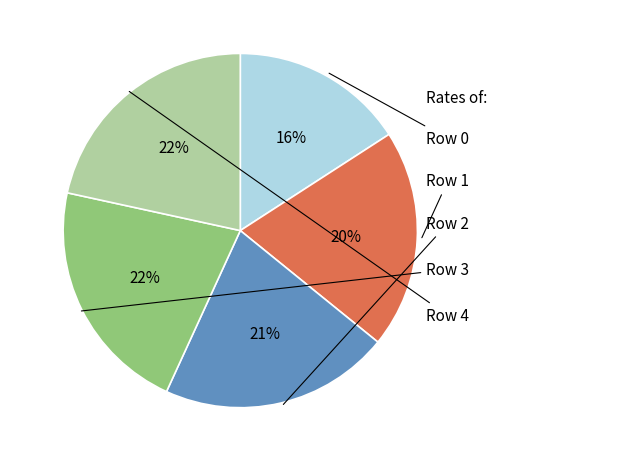

To the nearest percent, what is the difference between the largest and smallest slice percentages?

6%